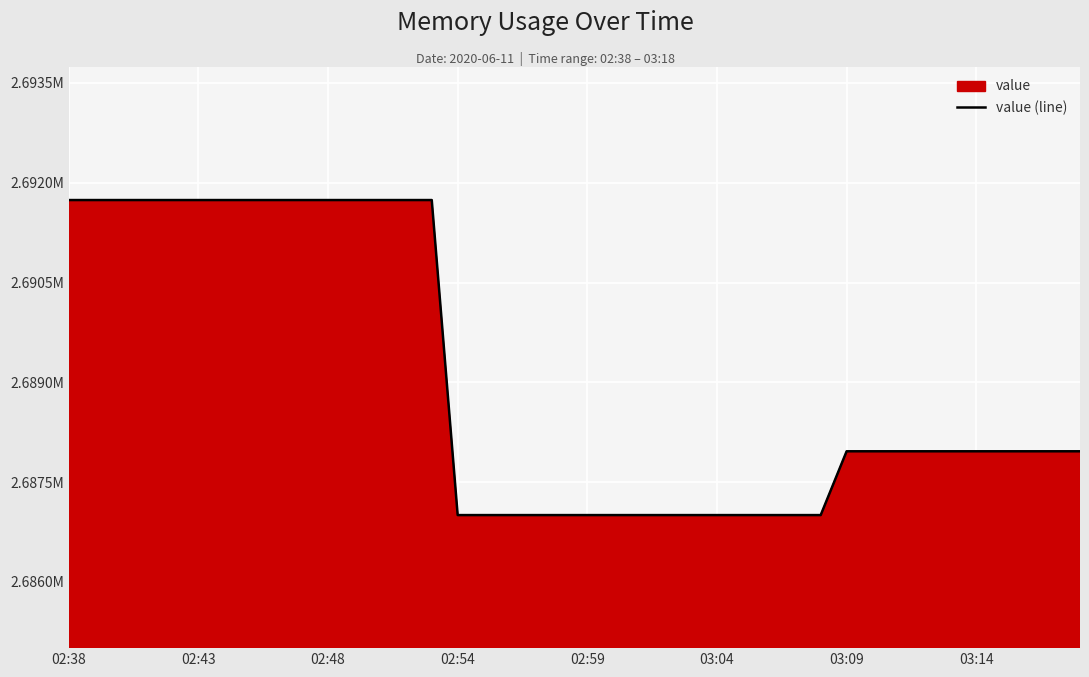

How many values are below 2687963?

15